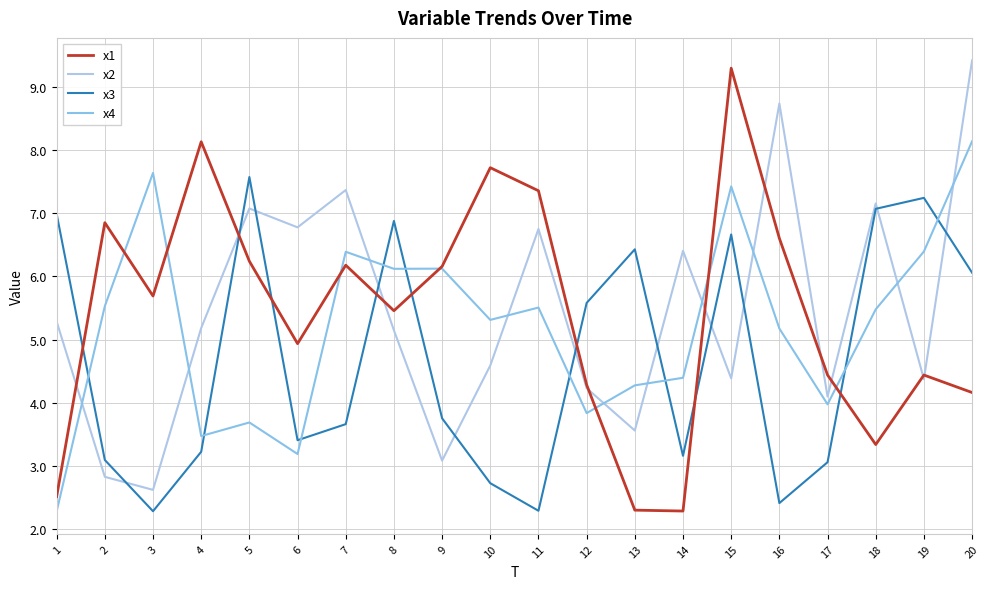

Between 9 and 13, which series saw the biggest shift?

x1